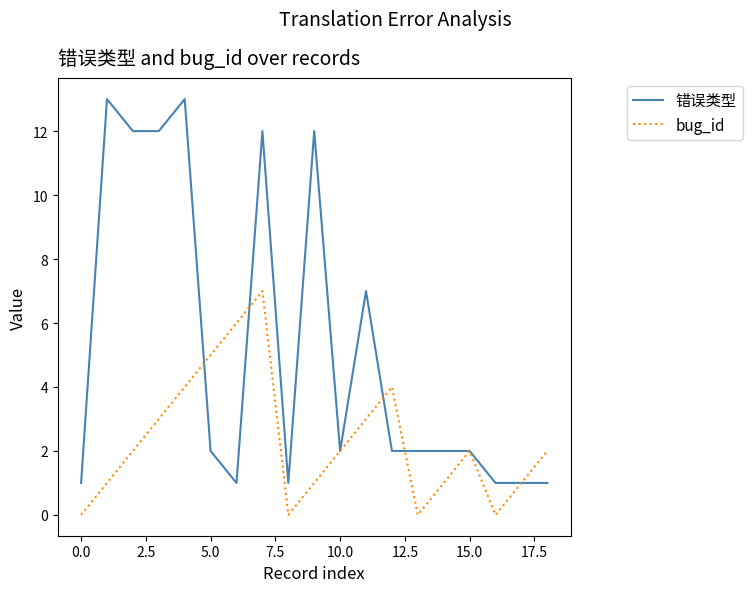

What is the difference between the maximum and minimum values in the 错误类型 series?

12